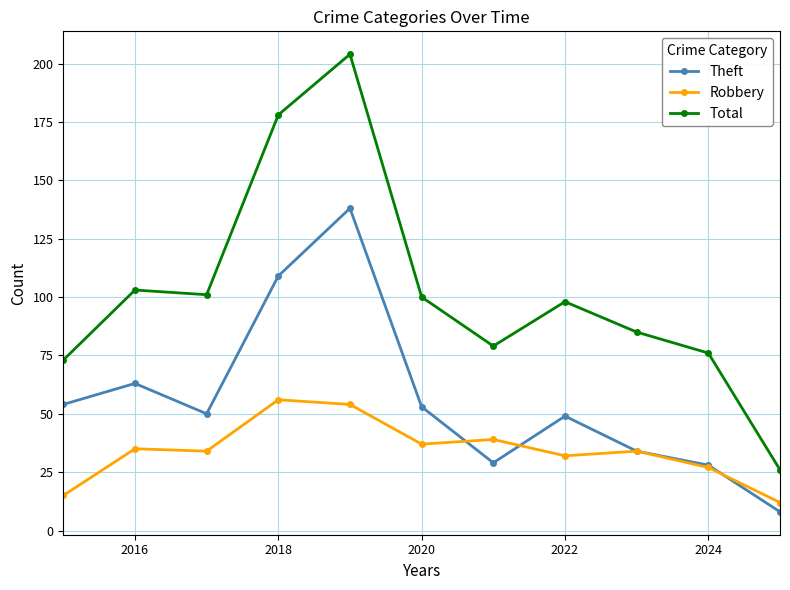

True or false: Robbery and Total intersect in this chart.

False